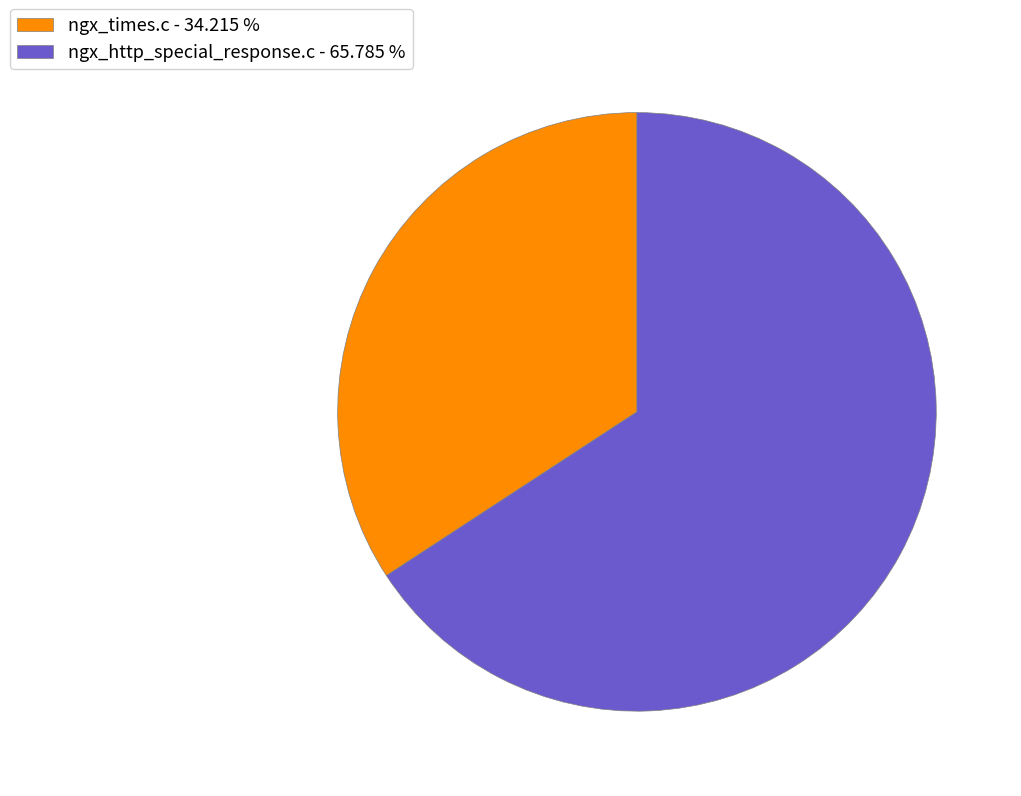

How many slices are in this pie chart?

2